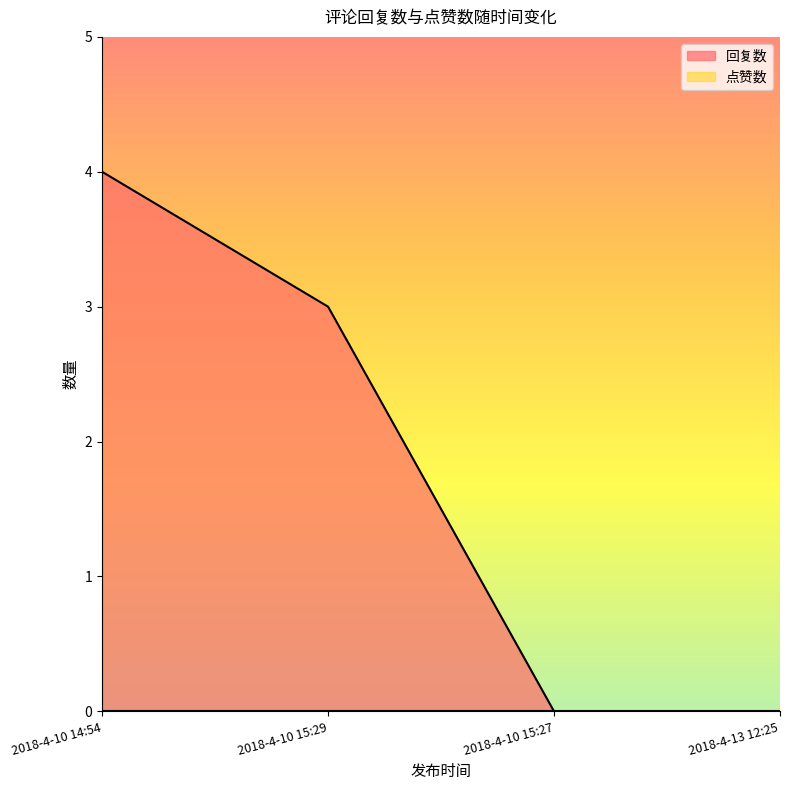

At which label is the value closest to 2?

2018-4-10 15:29